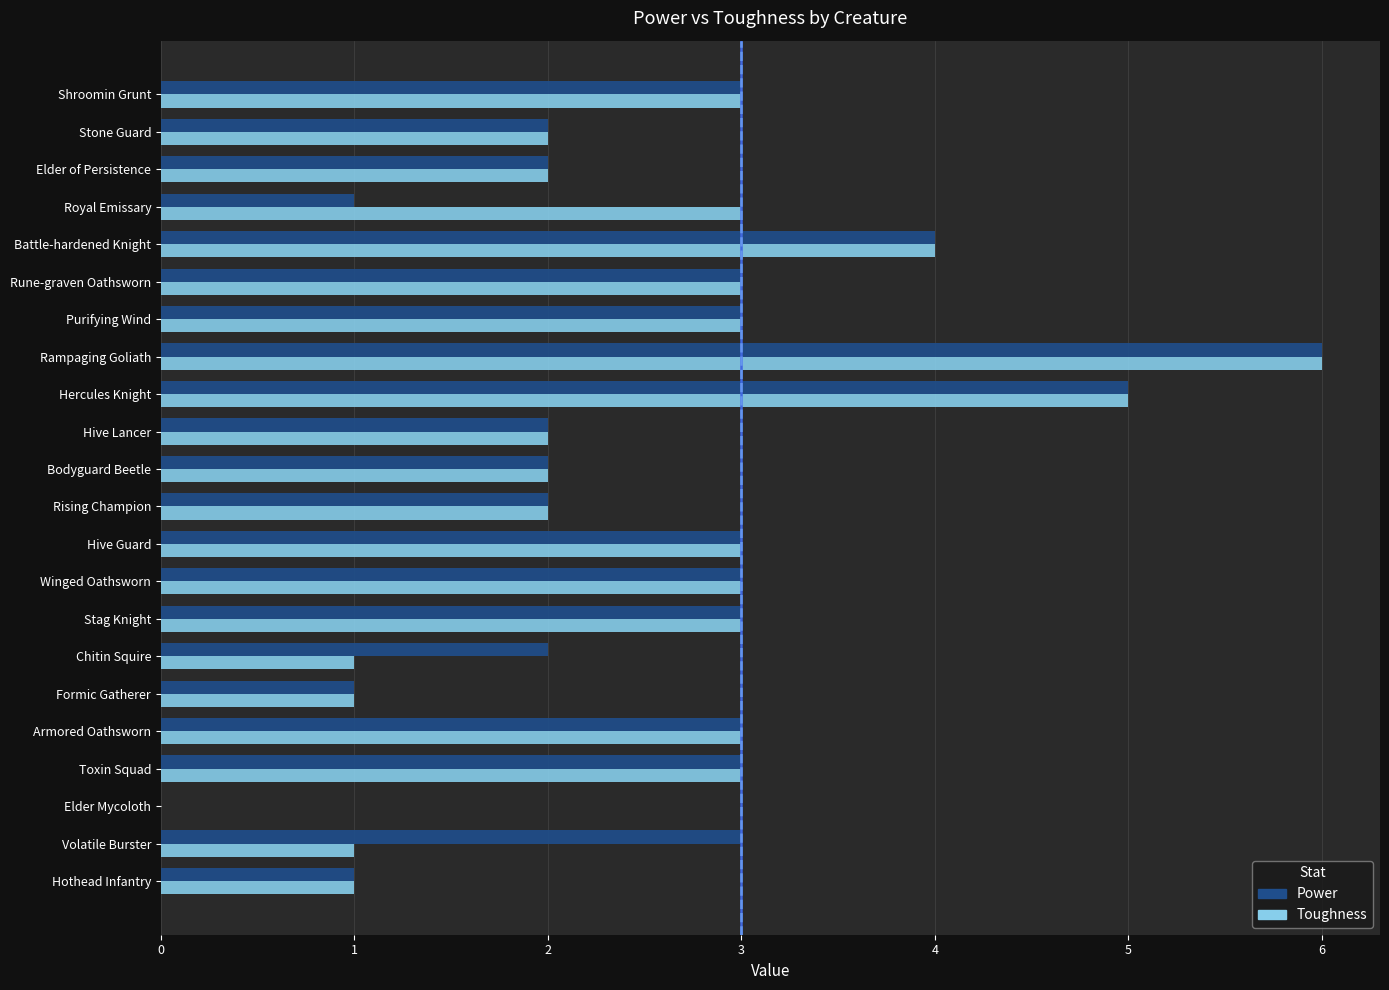

What is the approximate value of Toughness at Rune-graven Oathsworn?

3